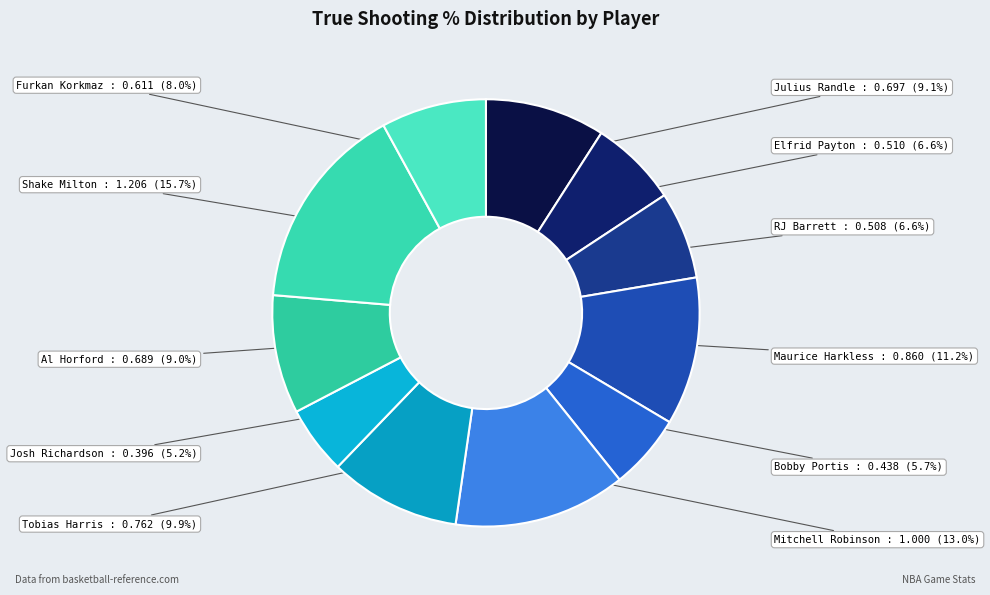

Between Julius Randle and Shake Milton, which is larger?

Shake Milton